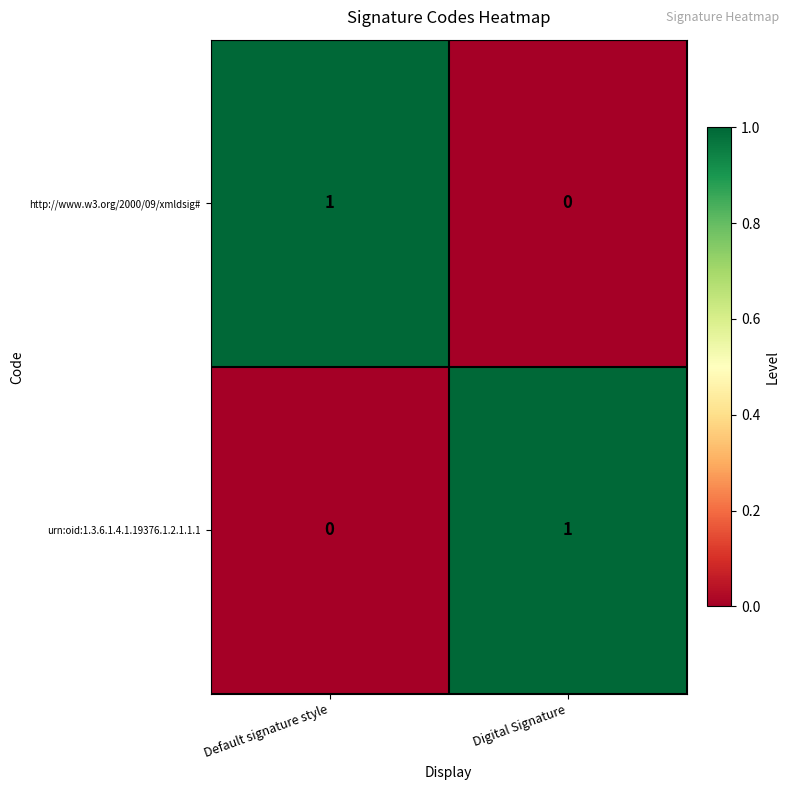

How many distinct data groups are displayed?

2